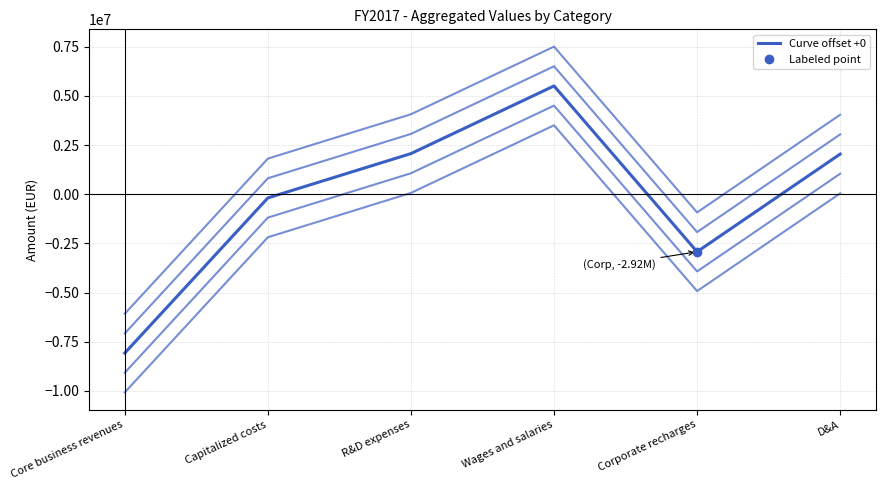

At which label does the data first exceed 2044005?

R&D expenses